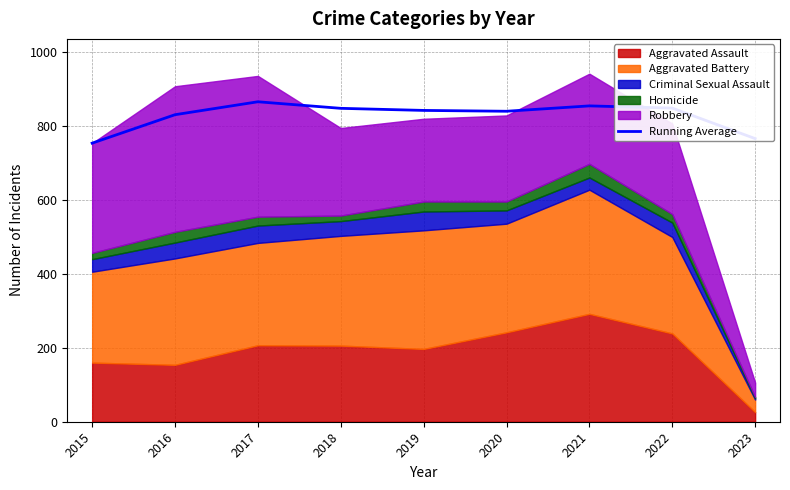

How many values are below 842?

4